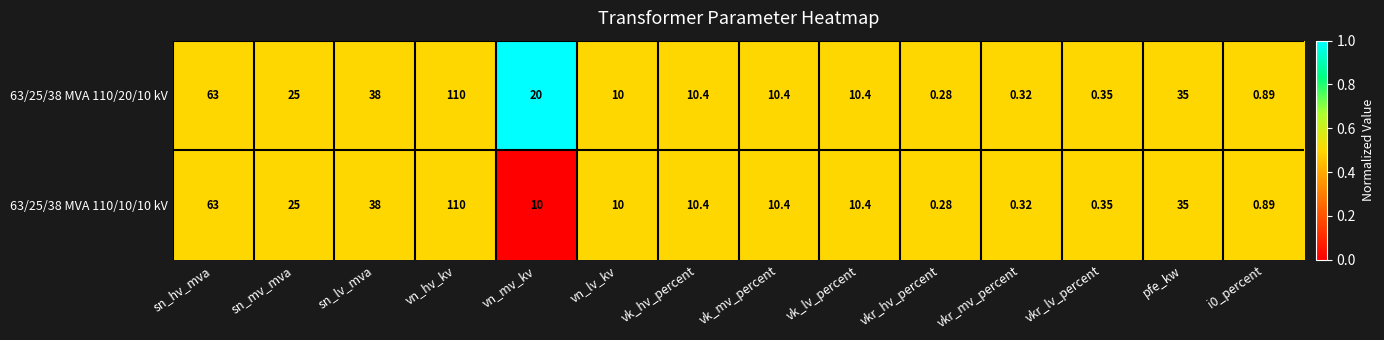

Is the value of 63/25/38 MVA 110/10/10 kV at vk_mv_percent greater than the value of 63/25/38 MVA 110/20/10 kV at sn_lv_mva?

No